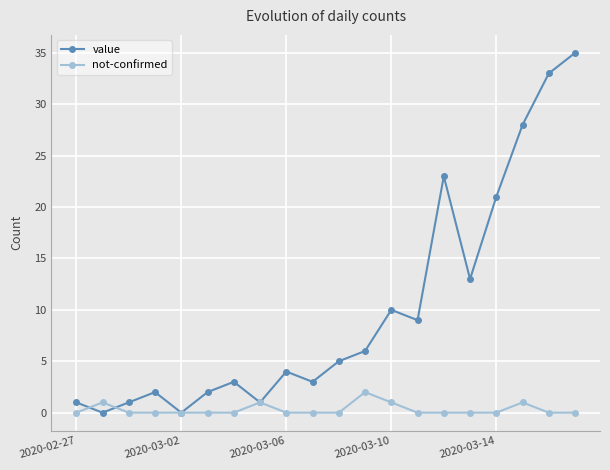

Rank the series by their maximum value, from lowest to highest.

not-confirmed, value